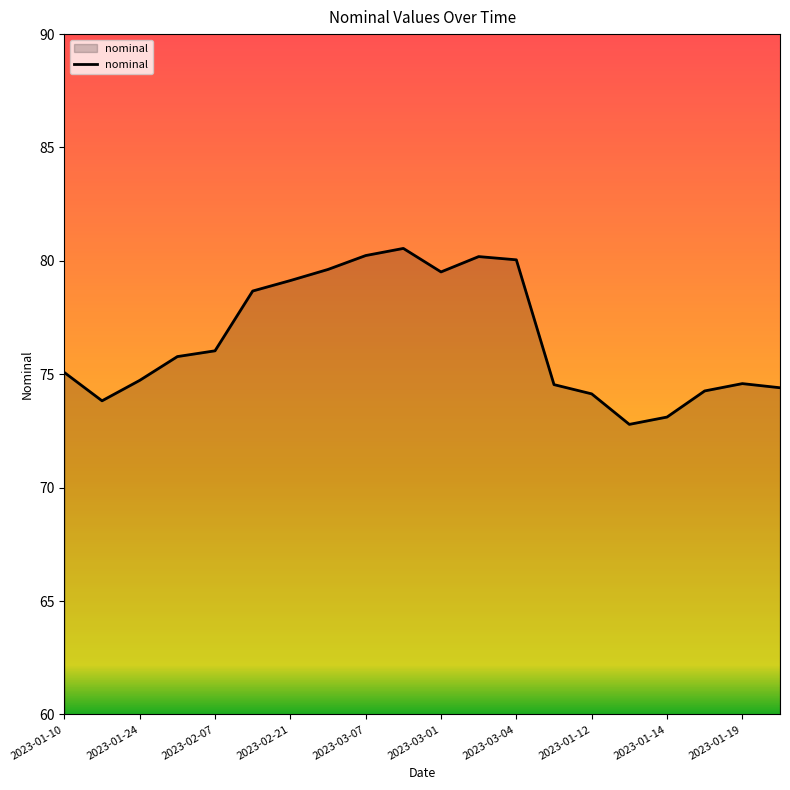

What is the greatest value displayed?

80.5